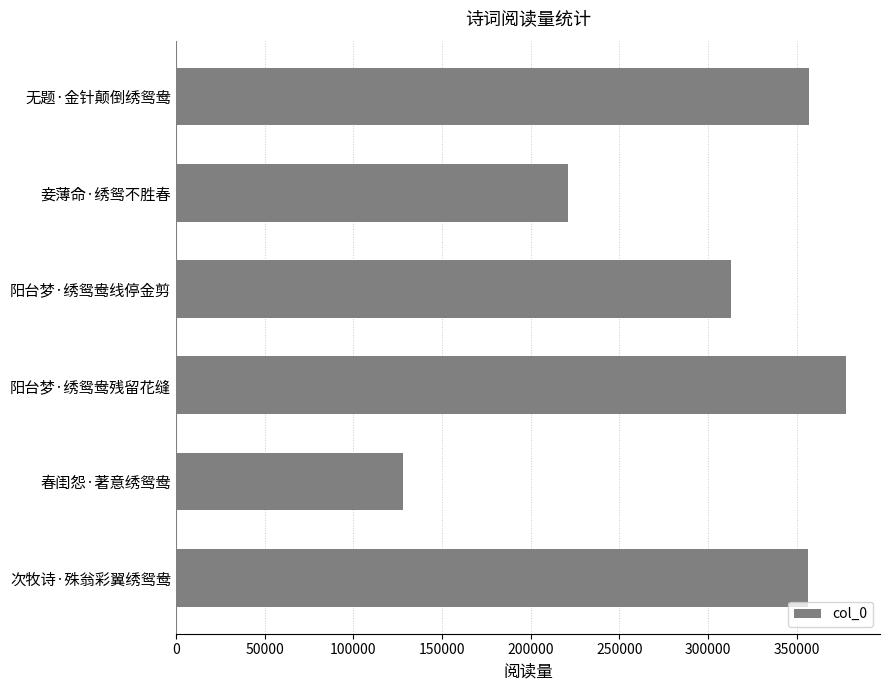

How many values are below 356677?

3